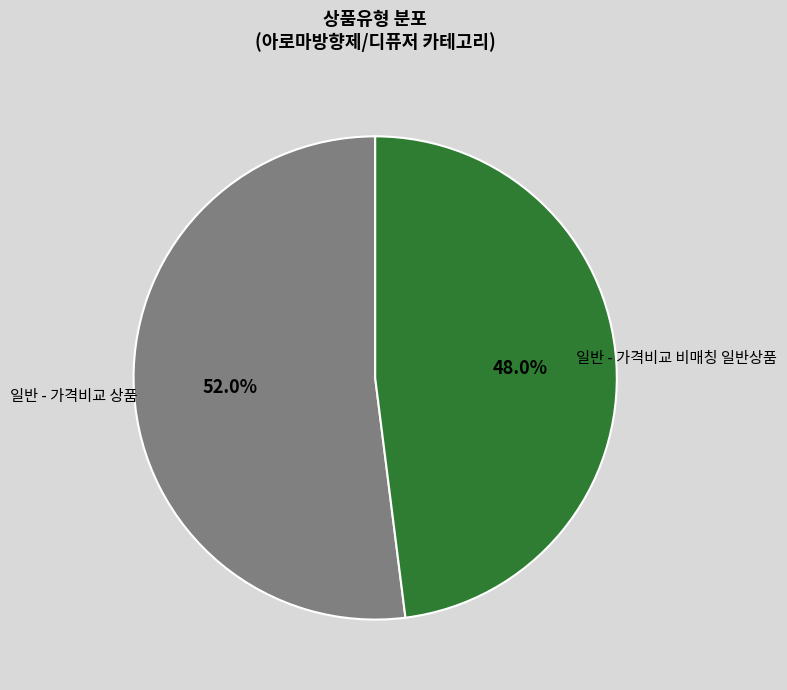

True or false: 일반 - 가격비교 비매칭 일반상품 accounts for 48% of the total.

True